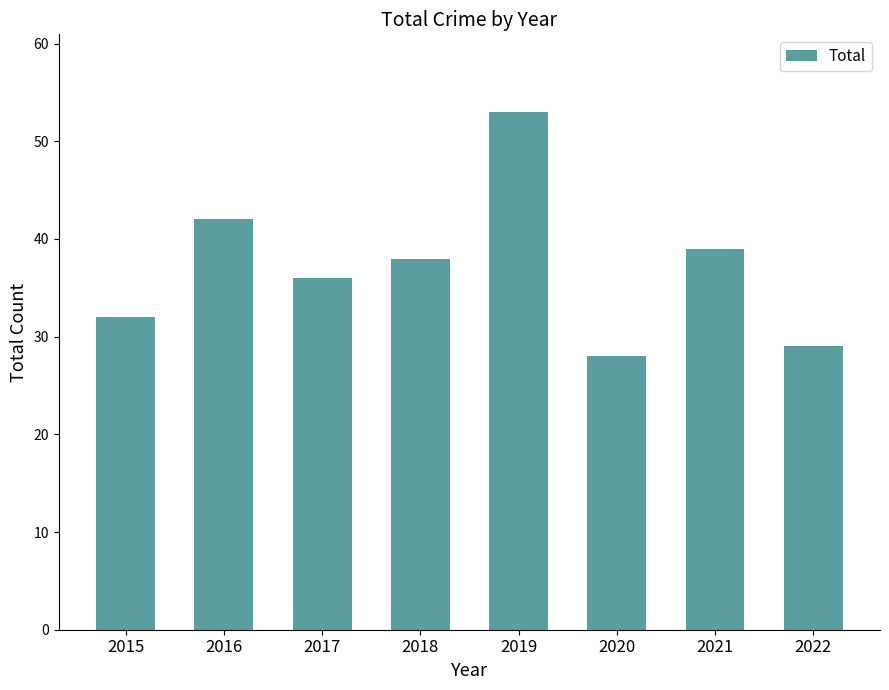

Which has a higher value, 2019 or 2022?

2019